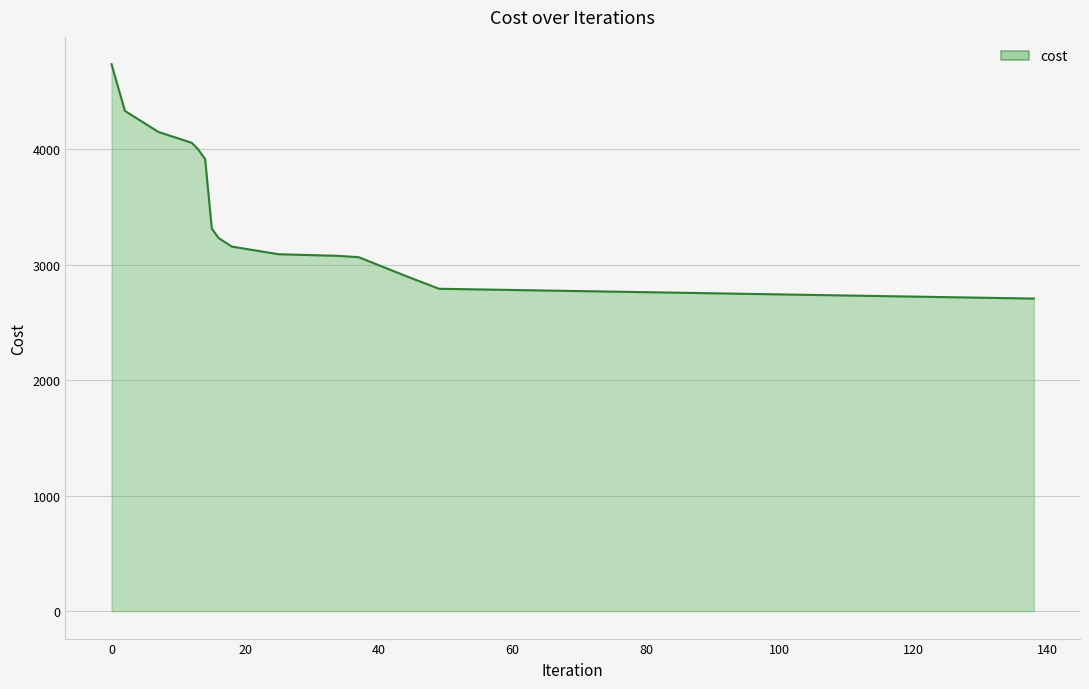

Does the chart display data point markers on the line(s)?

No